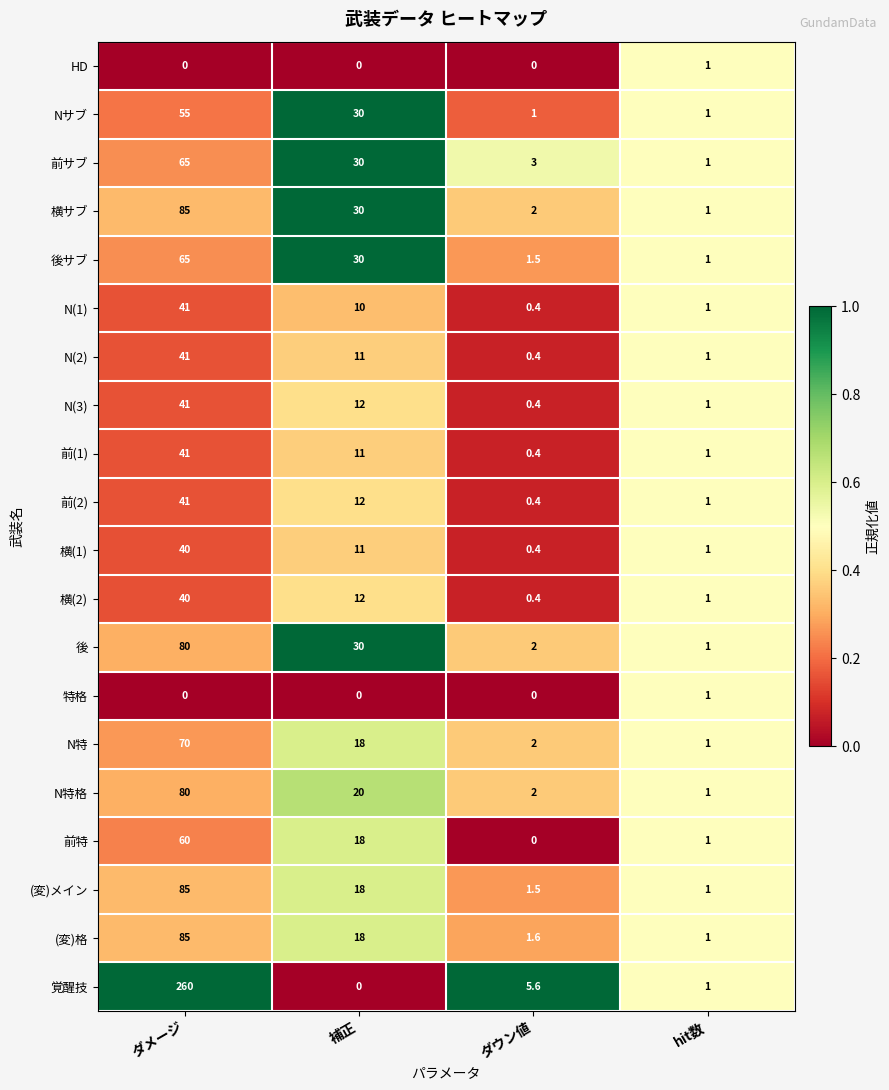

What is the difference between the second highest and minimum values in the (変)格 series?

17.0